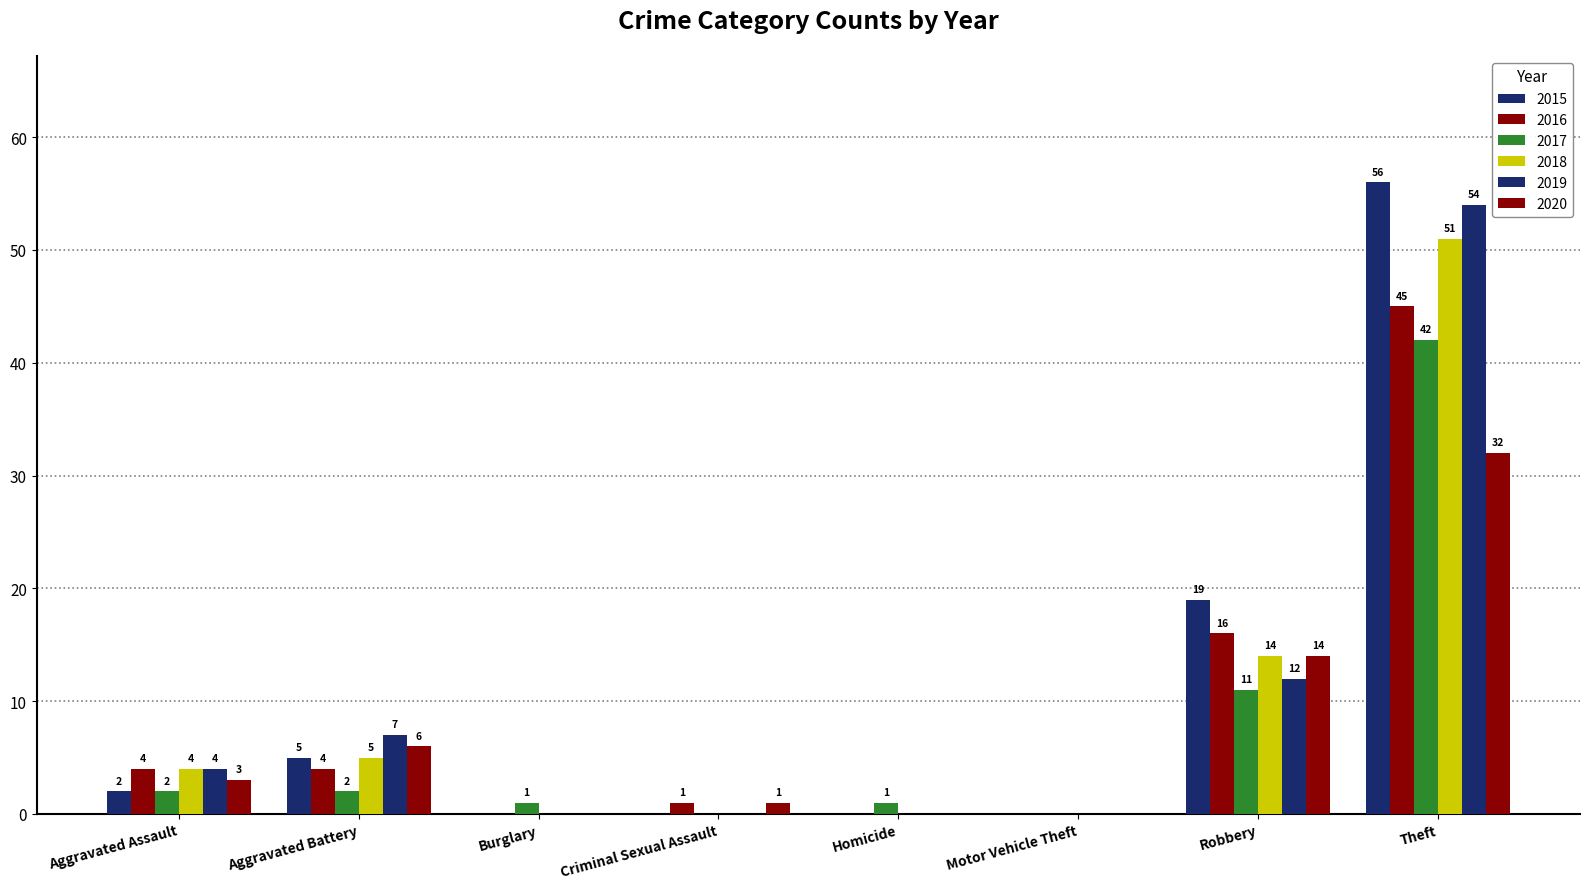

Reading right to left, what are all the values shown in this chart?

2015: Theft=56	Robbery=19	Motor Vehicle Theft=0	Homicide=0	Criminal Sexual Assault=0	Burglary=0	Aggravated Battery=5	Aggravated Assault=2
2016: Theft=45	Robbery=16	Motor Vehicle Theft=0	Homicide=0	Criminal Sexual Assault=1	Burglary=0	Aggravated Battery=4	Aggravated Assault=4
2017: Theft=42	Robbery=11	Motor Vehicle Theft=0	Homicide=1	Criminal Sexual Assault=0	Burglary=1	Aggravated Battery=2	Aggravated Assault=2
2018: Theft=51	Robbery=14	Motor Vehicle Theft=0	Homicide=0	Criminal Sexual Assault=0	Burglary=0	Aggravated Battery=5	Aggravated Assault=4
2019: Theft=54	Robbery=12	Motor Vehicle Theft=0	Homicide=0	Criminal Sexual Assault=0	Burglary=0	Aggravated Battery=7	Aggravated Assault=4
2020: Theft=32	Robbery=14	Motor Vehicle Theft=0	Homicide=0	Criminal Sexual Assault=1	Burglary=0	Aggravated Battery=6	Aggravated Assault=3